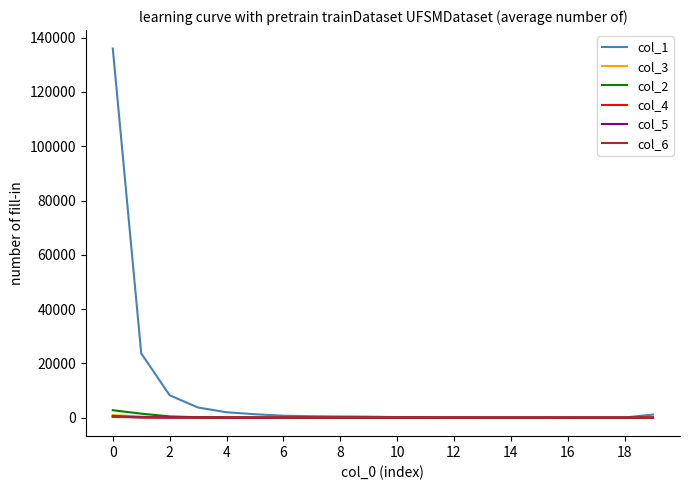

Which series has the largest total across all categories?

col_1